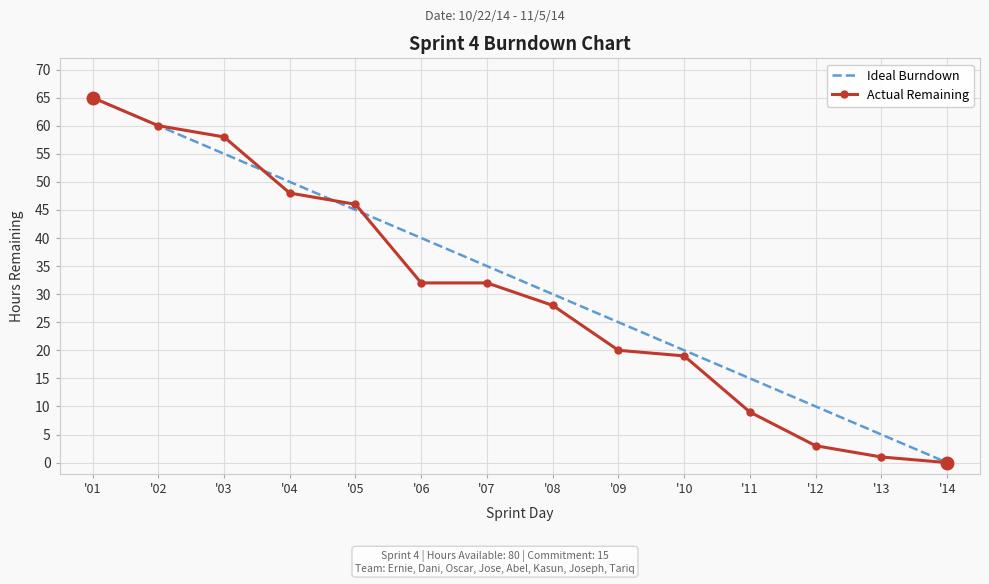

Reading left to right, what are all the values shown in this chart?

Ideal Burndown: '01=65	'02=60	'03=55	'04=50	'05=45	'06=40	'07=35	'08=30	'09=25	'10=20	'11=15	'12=10	'13=5	'14=0
Actual Remaining: '01=65	'02=60	'03=58	'04=48	'05=46	'06=32	'07=32	'08=28	'09=20	'10=19	'11=9	'12=3	'13=1	'14=0